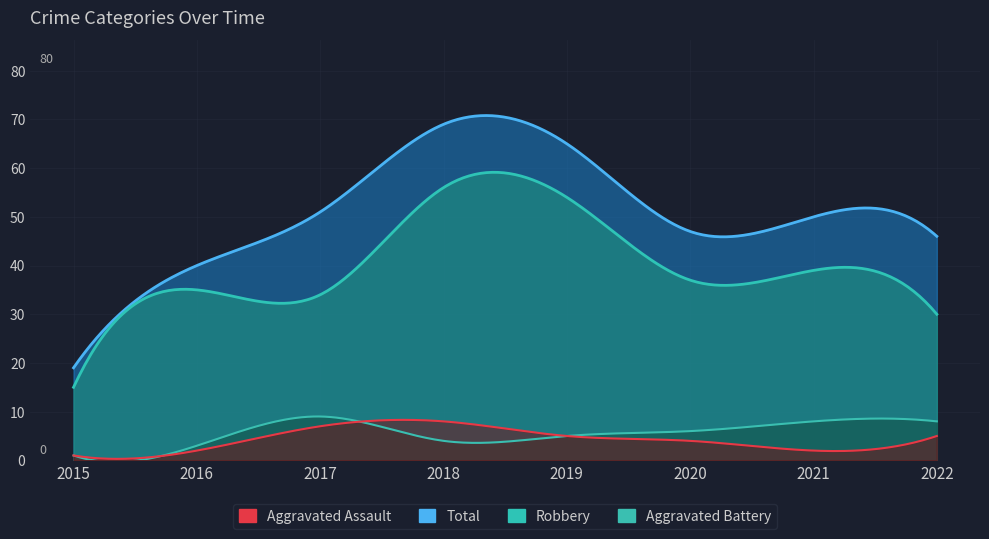

How many values in the Aggravated Assault series exceed 5?

2